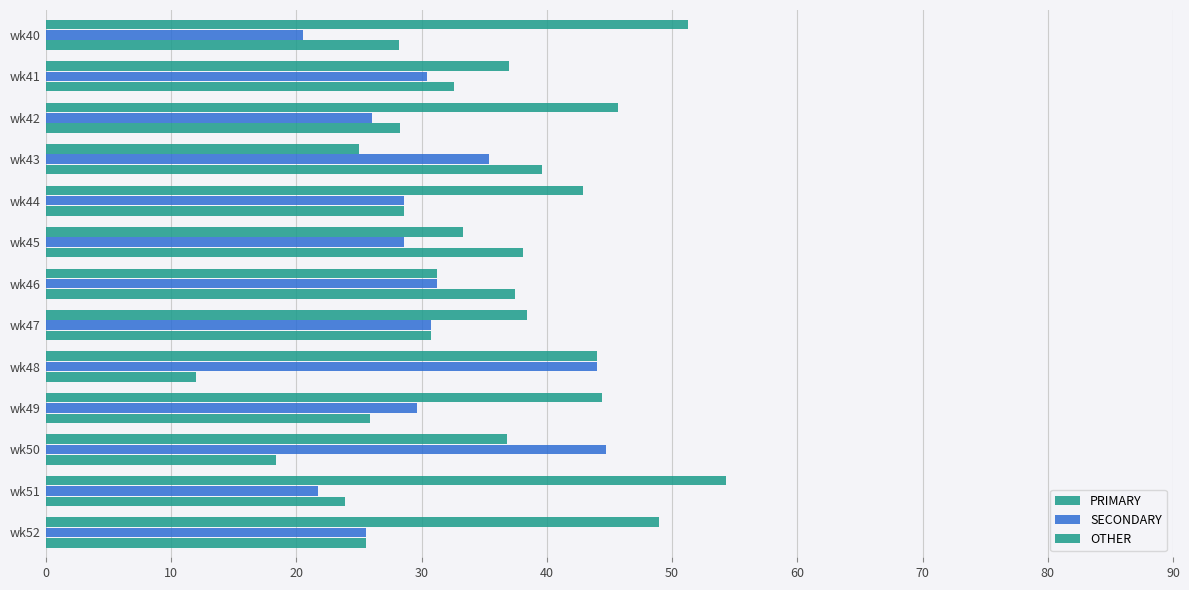

At how many categories does at least one series exceed 35?

13